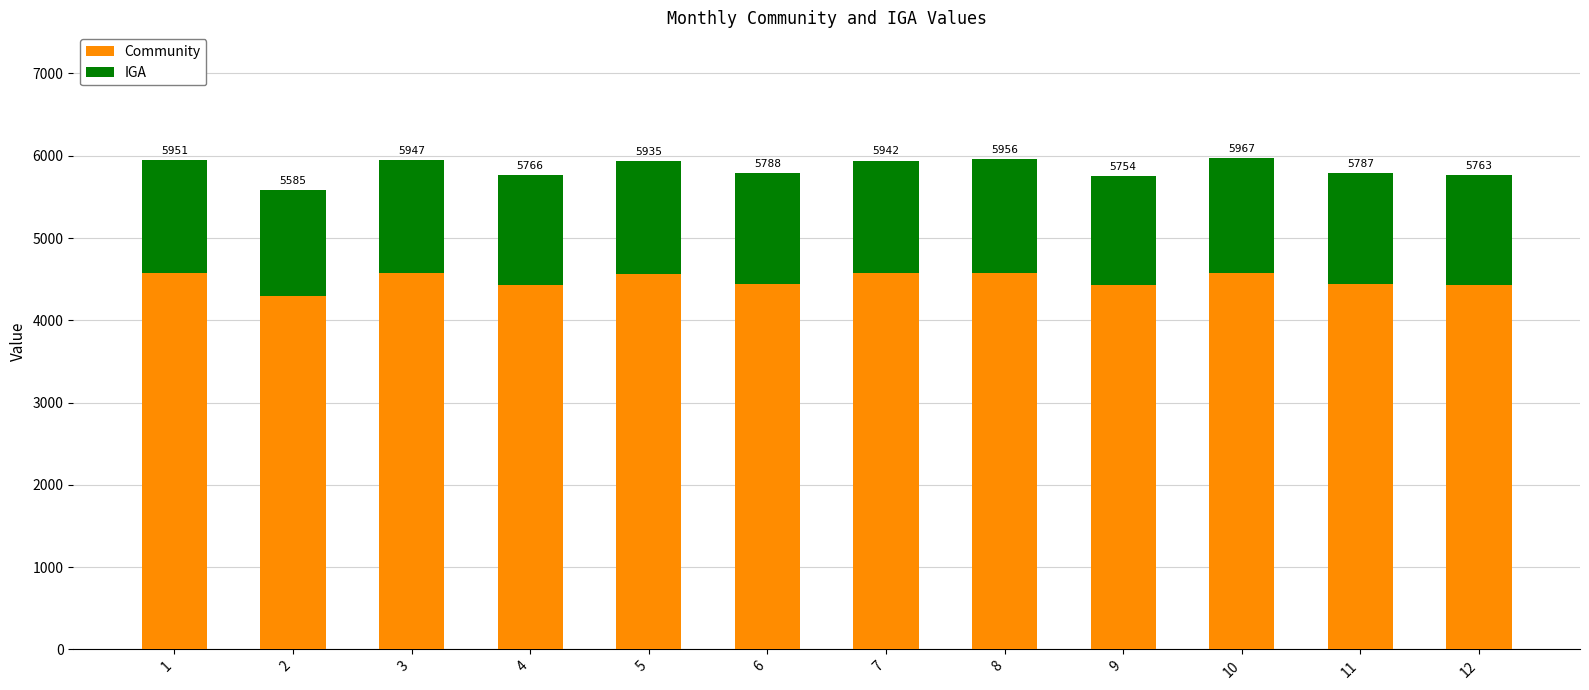

Are the bars horizontal?

No